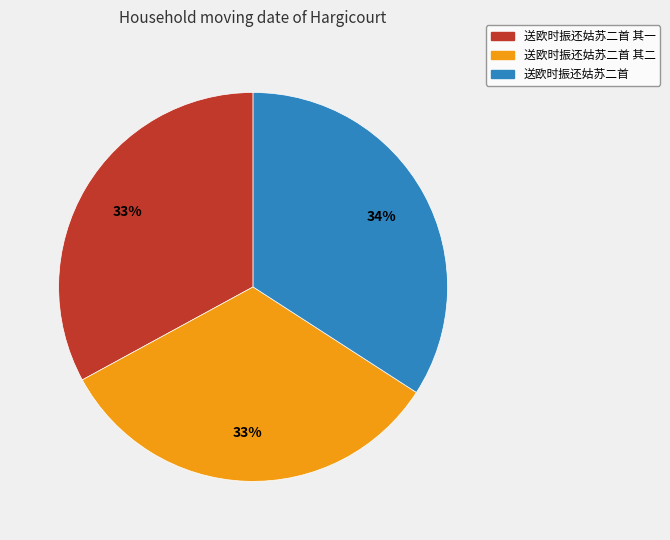

Is there any slice that represents more than half of the pie?

No